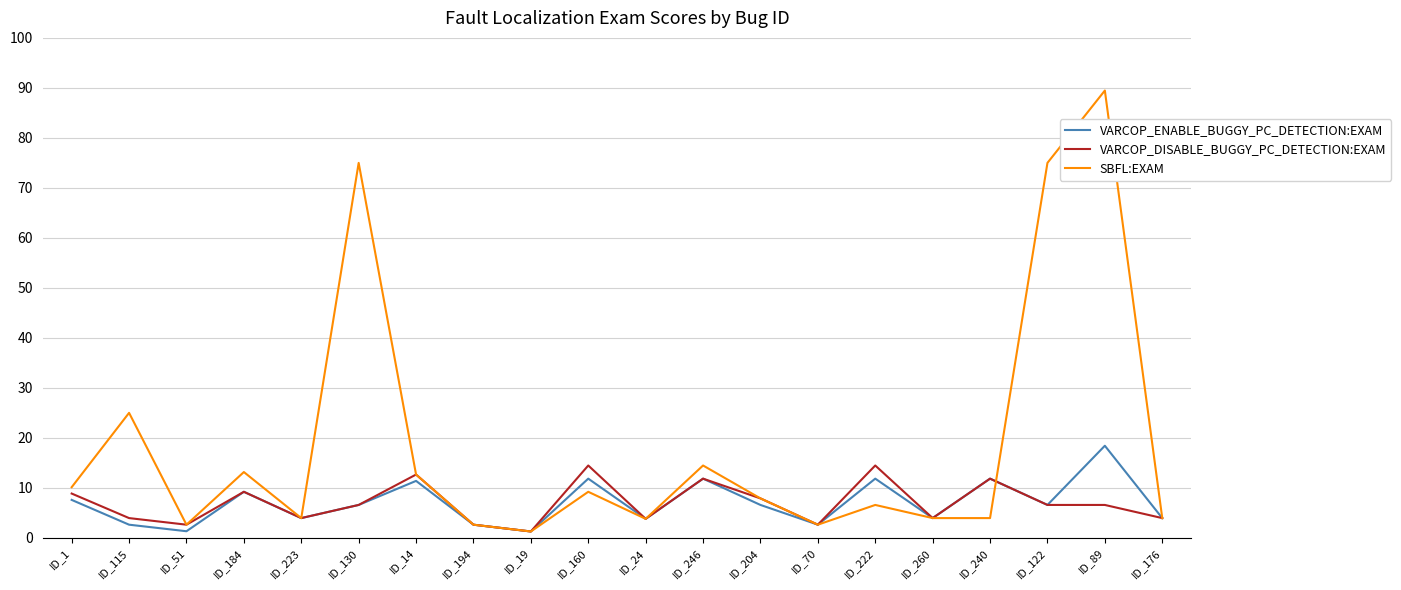

Between ID_19 and ID_122, which series saw the biggest shift?

SBFL:EXAM